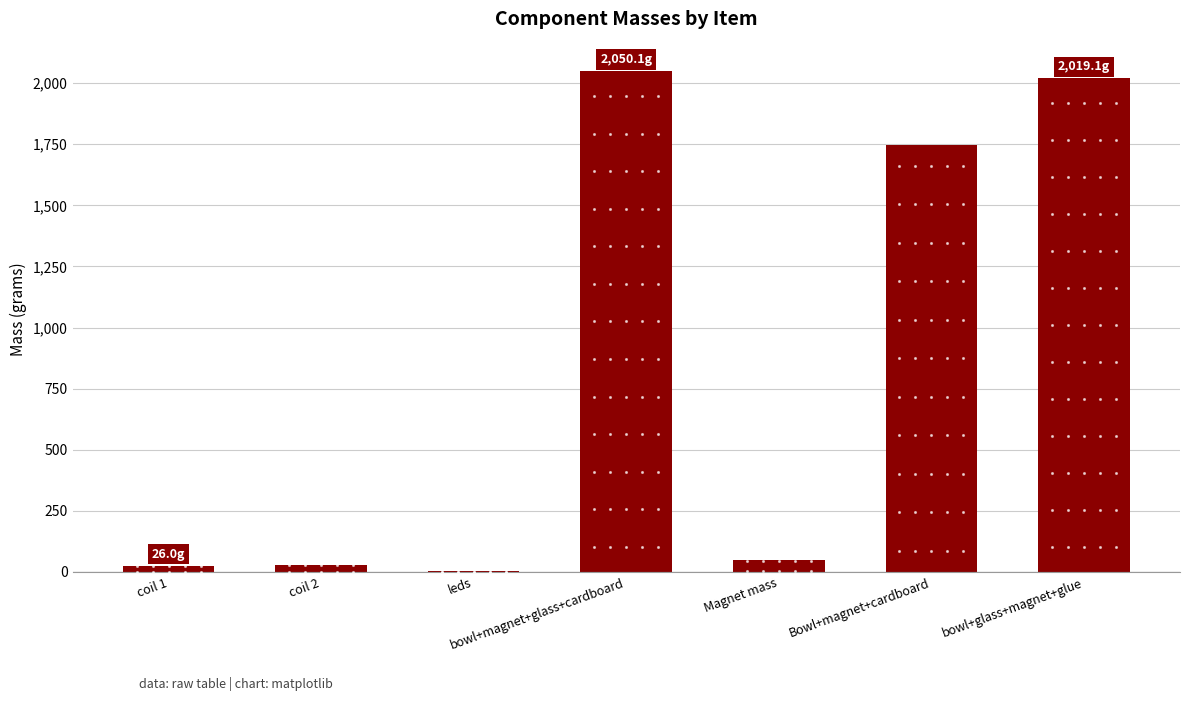

Which has a higher value, leds or bowl+glass+magnet+glue?

bowl+glass+magnet+glue